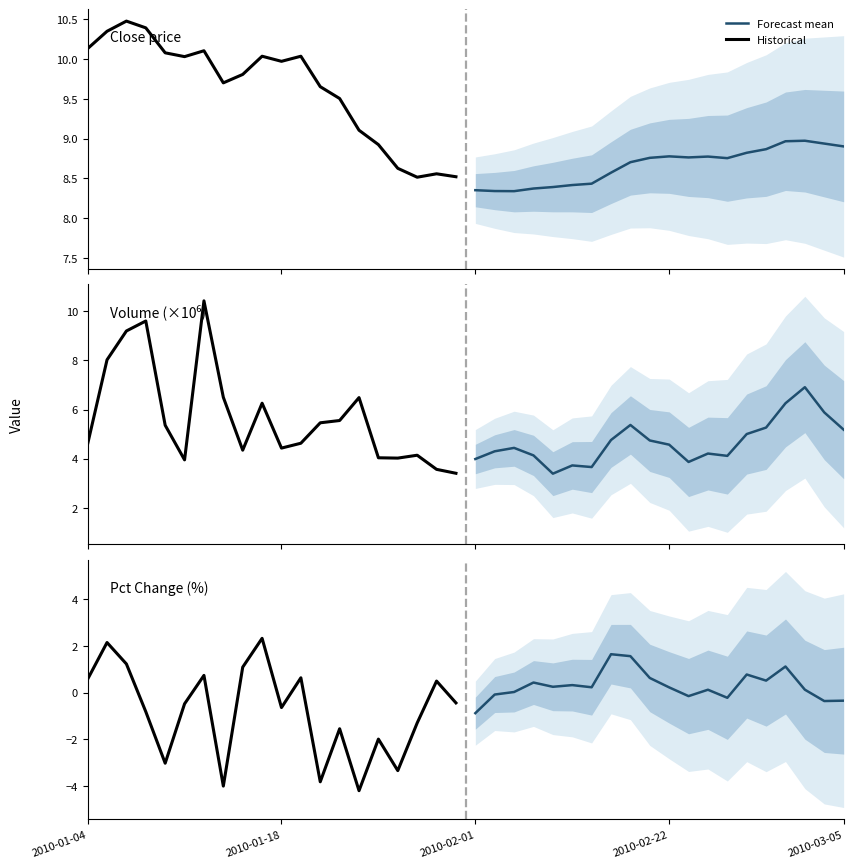

What is the label of the 5th point from the left?

2010-03-05